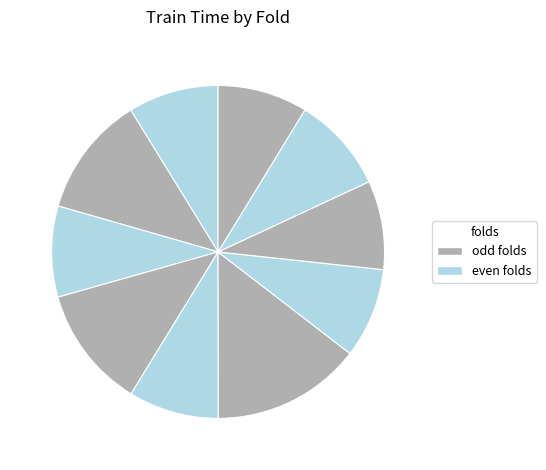

Count the number of slices in the pie.

10